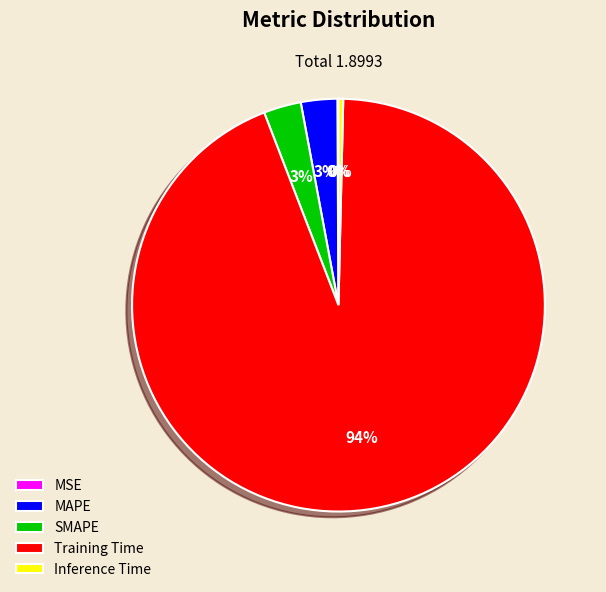

Which slice is the largest?

Training Time